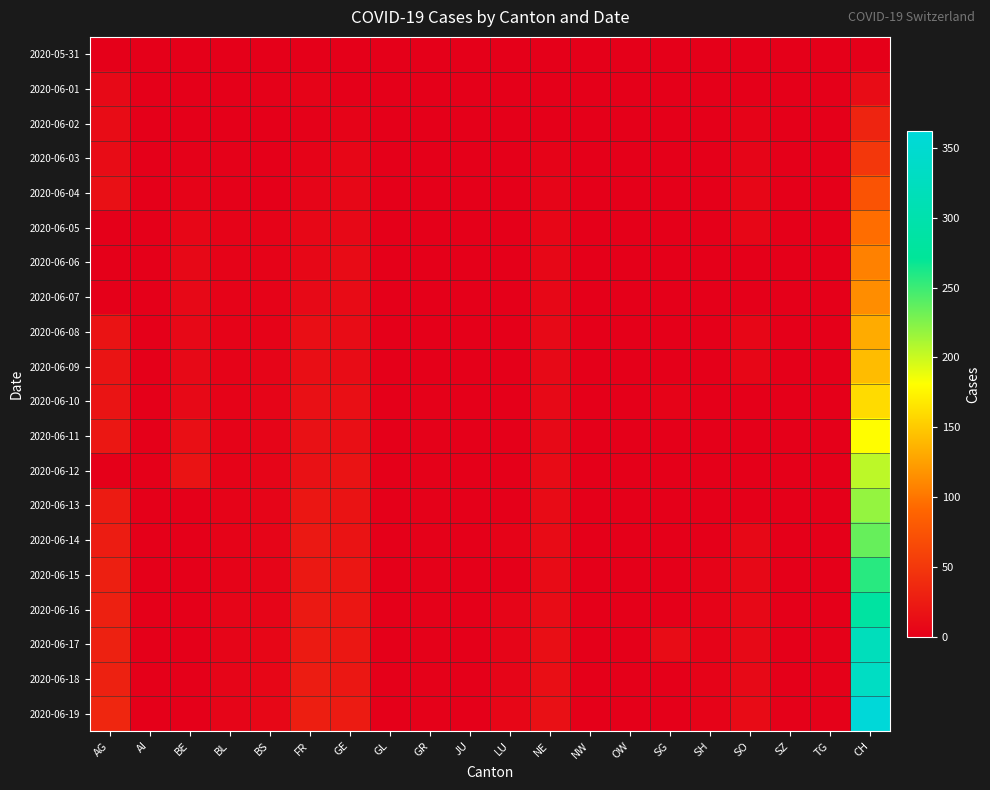

Which series changed the most between BE and GL?

2020-06-12